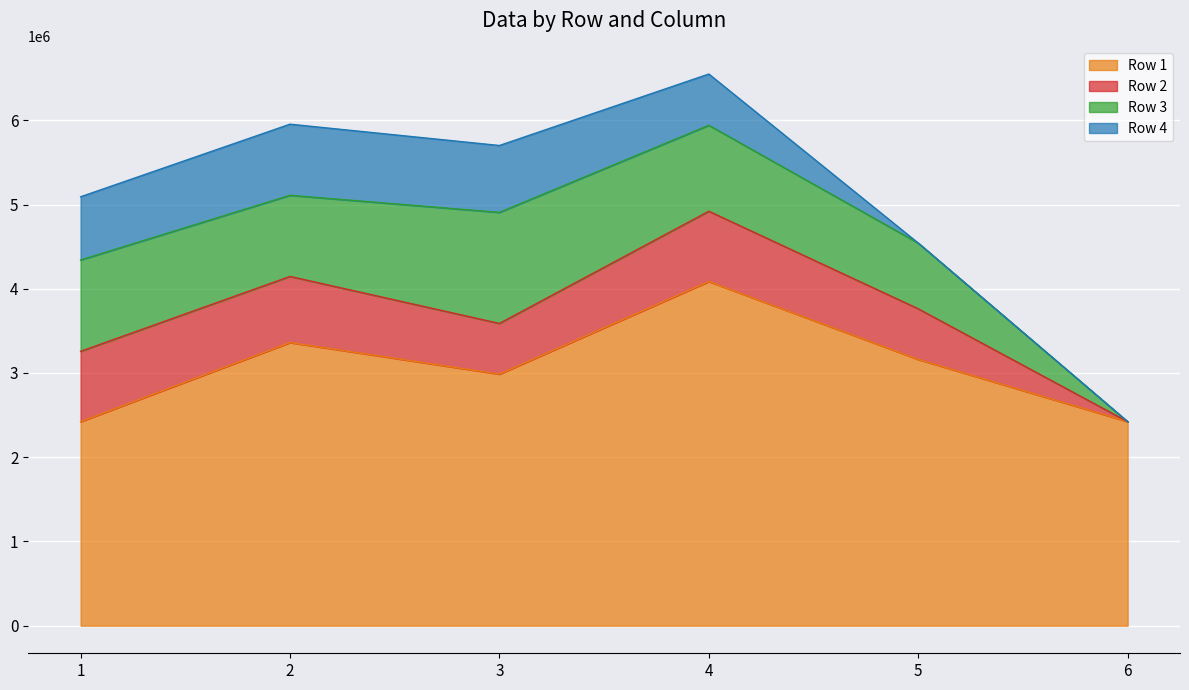

What is the sum of all Row 2 values?

3657485.0